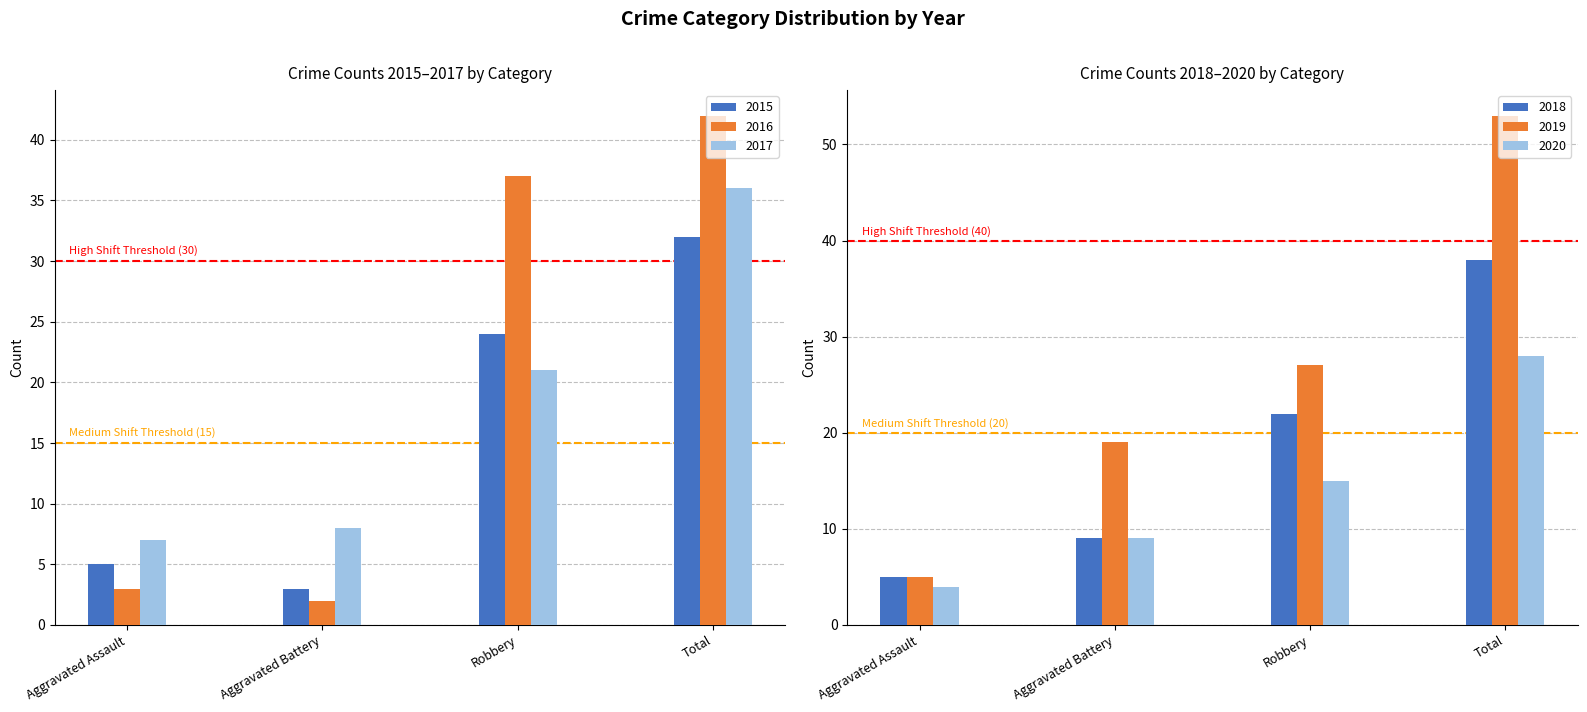

Reading left to right, transcribe all the data shown in this chart.

2015: Aggravated Assault=5	Aggravated Battery=3	Robbery=24	Total=32
2016: Aggravated Assault=3	Aggravated Battery=2	Robbery=37	Total=42
2017: Aggravated Assault=7	Aggravated Battery=8	Robbery=21	Total=36
2018: Aggravated Assault=5	Aggravated Battery=9	Robbery=22	Total=38
2019: Aggravated Assault=5	Aggravated Battery=19	Robbery=27	Total=53
2020: Aggravated Assault=4	Aggravated Battery=9	Robbery=15	Total=28